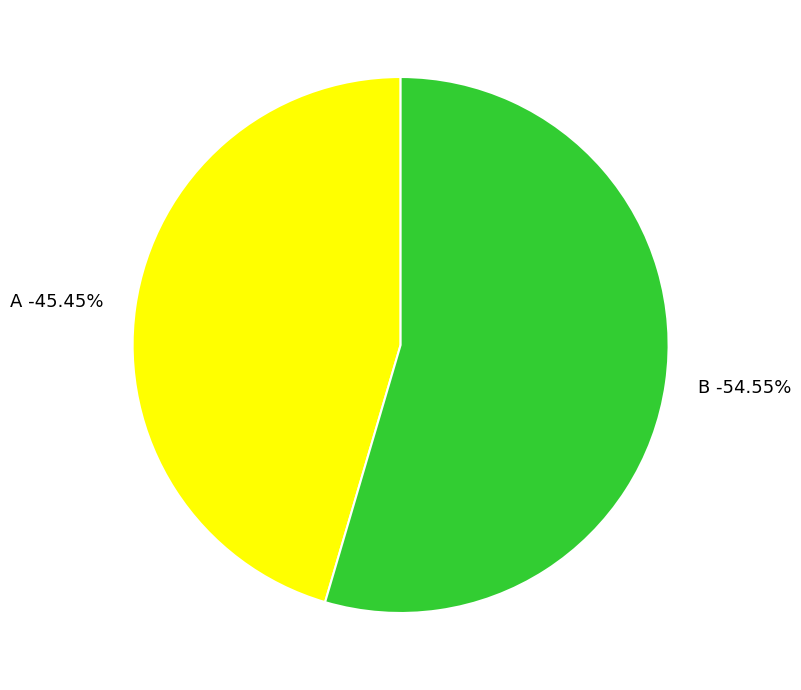

True or false: B accounts for 55% of the total.

True